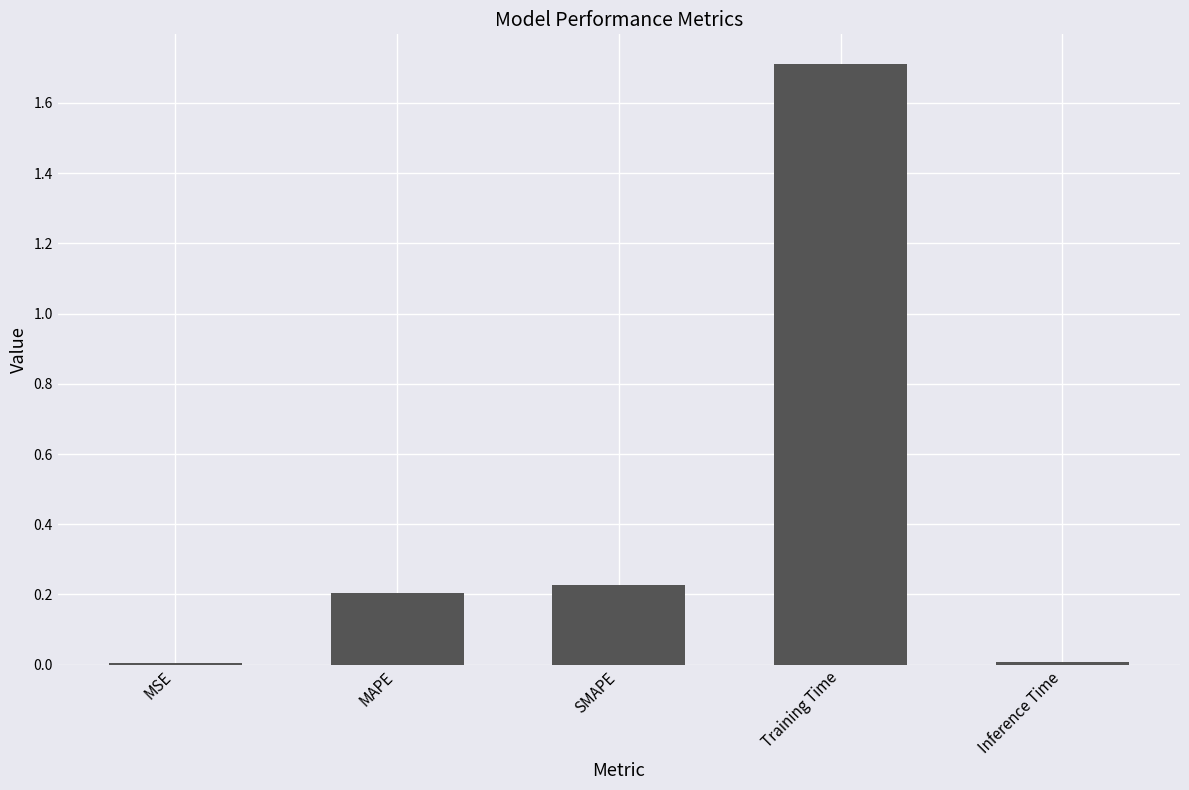

Read the value at Training Time.

1.7